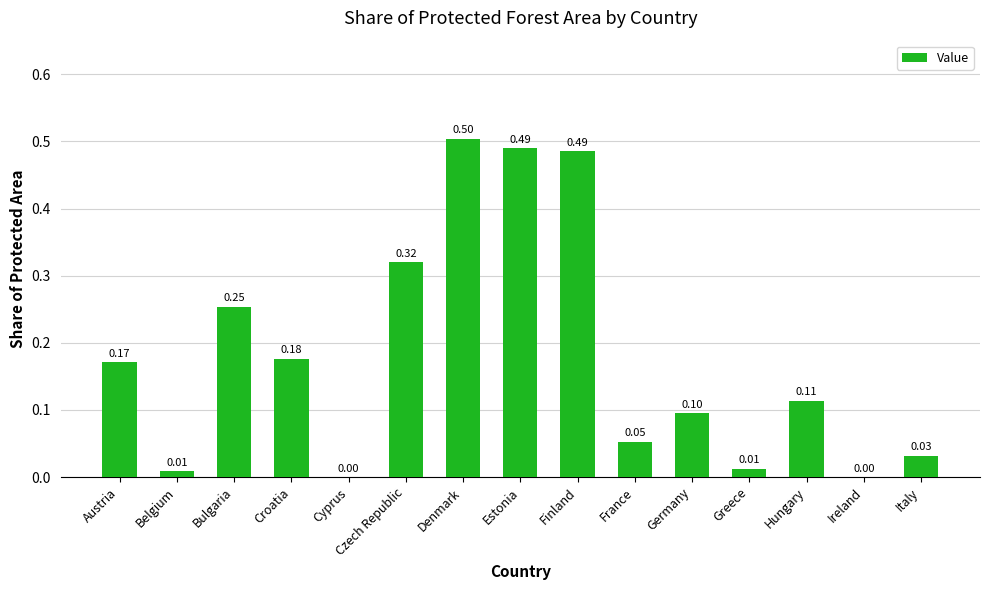

True or false: the data shows 0.5 at Finland.

True